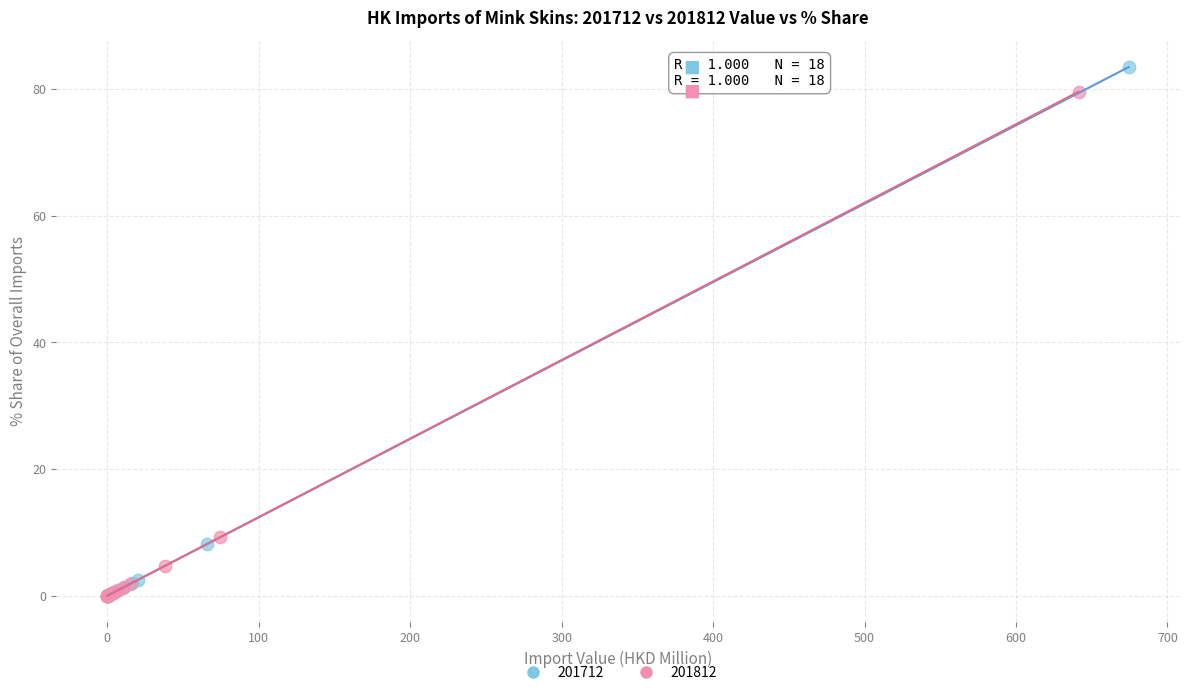

Which series has the widest spread of Y values?

201712